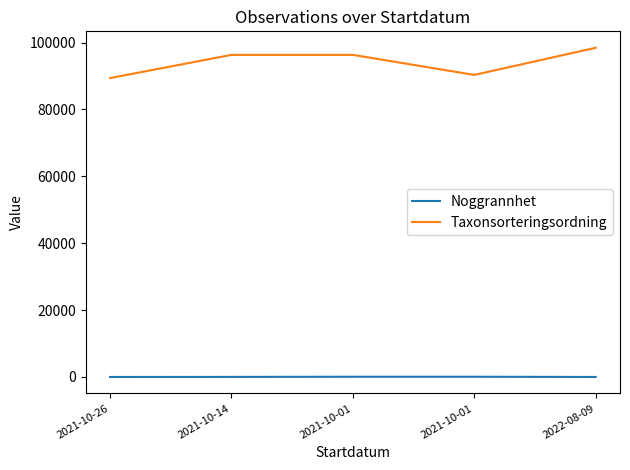

Is it true that Taxonsorteringsordning equals 90319 at 2021-10-01?

True